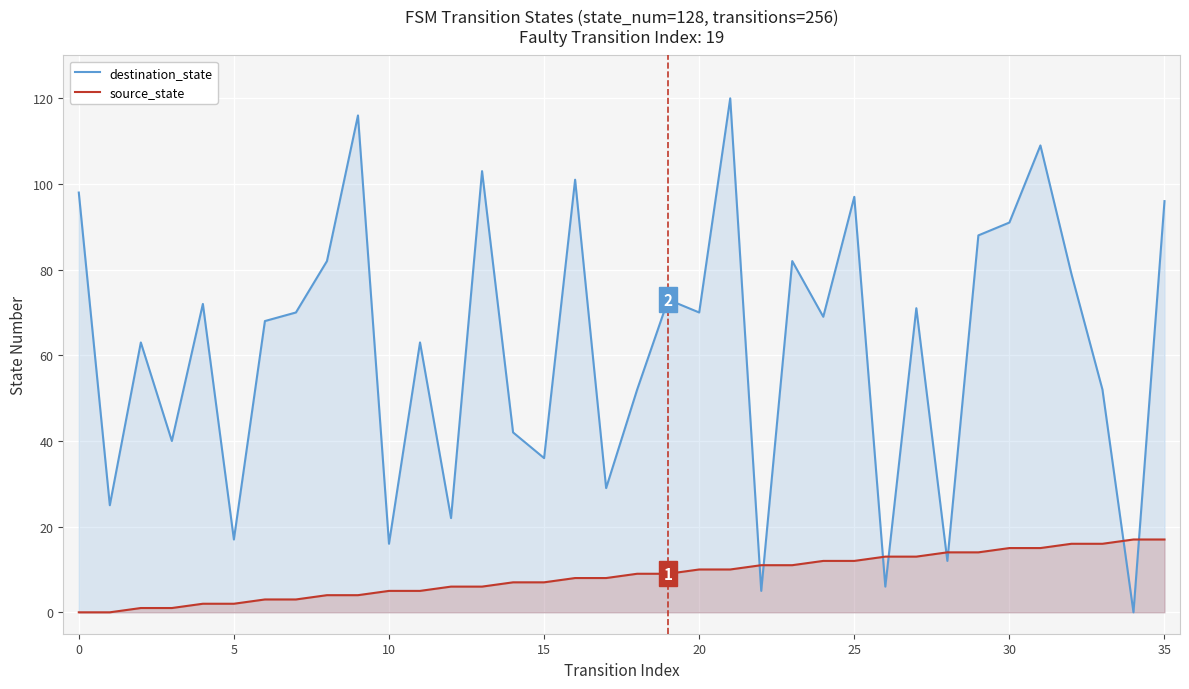

Is it true that source_state equals 27 at 35?

False